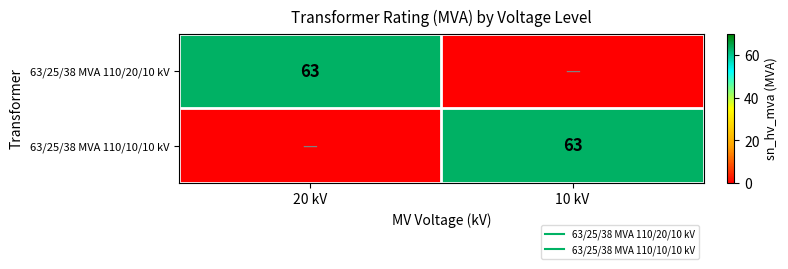

The value of 63/25/38 MVA 110/10/10 kV at 20 kV is 0. True or false?

True